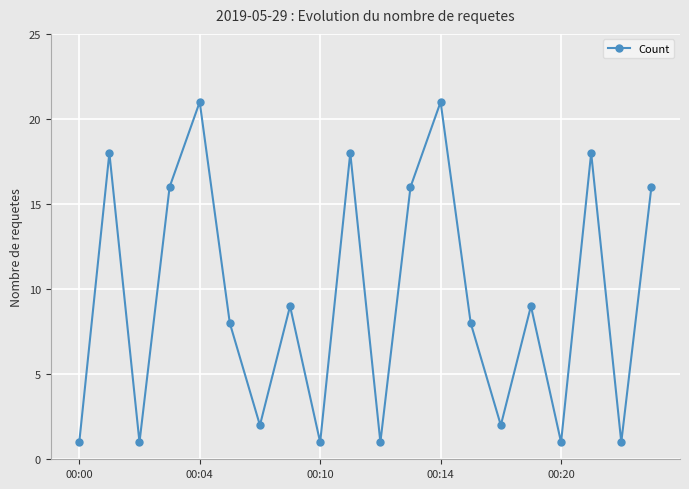

How many data points are less than 9?

10